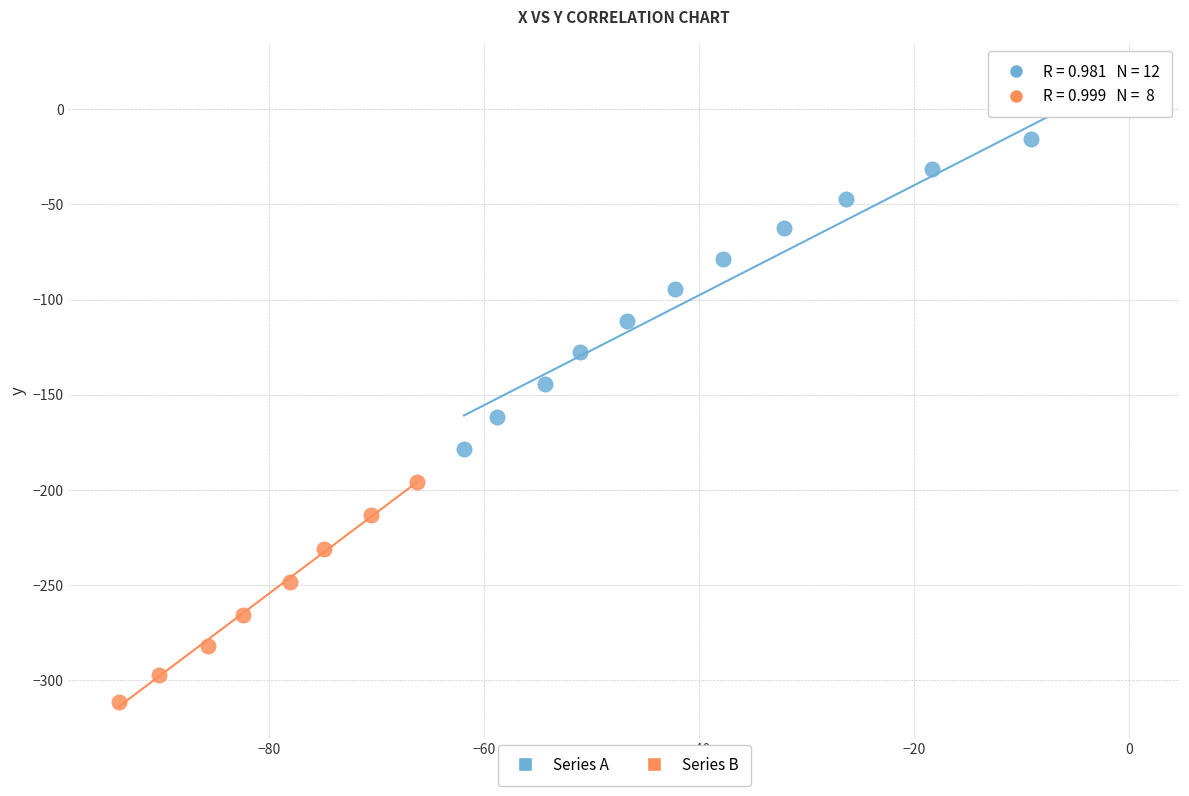

Which series reaches the minimum Y coordinate?

Series B